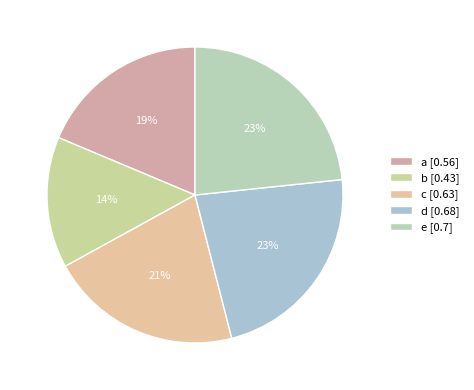

How many segments does this pie chart have?

5